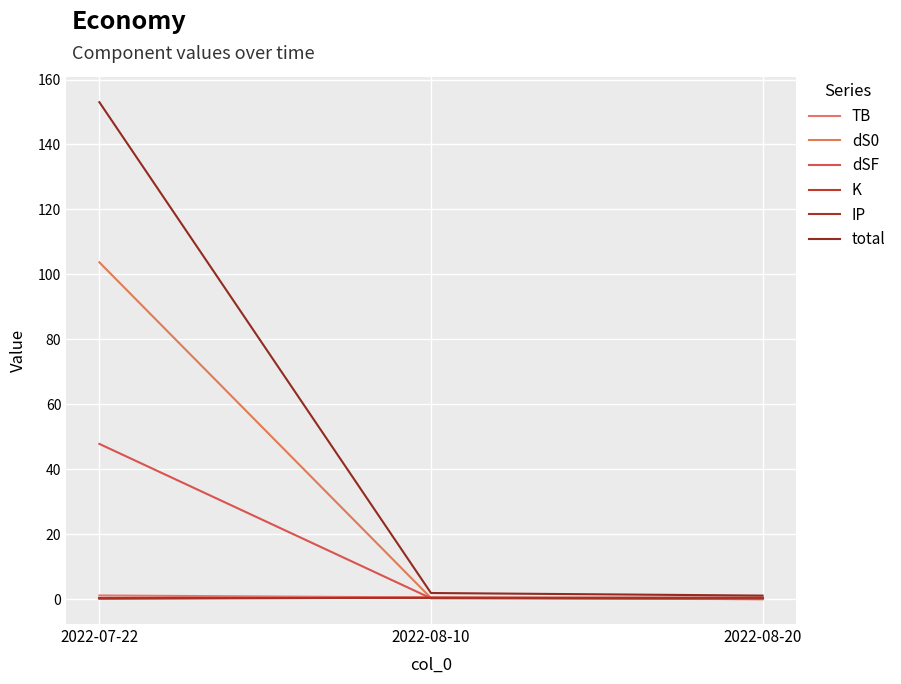

What is the spread (max minus min) of values at 2022-08-20?

1.1